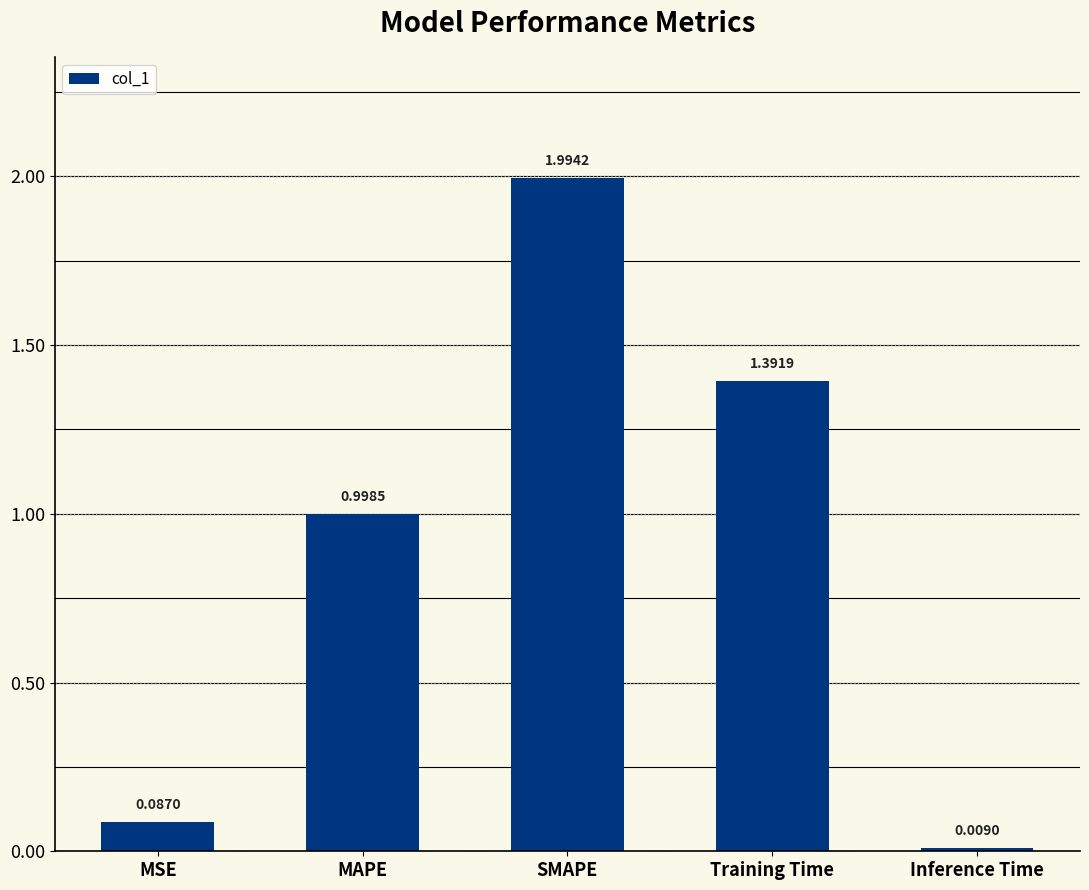

At which category does the chart reach its peak across all series?

SMAPE